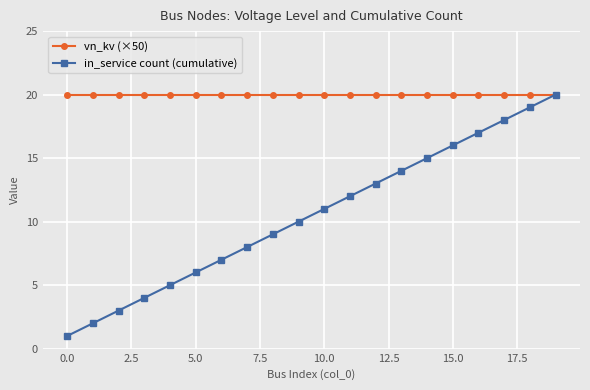

List the series in order of their overall mean, highest first.

vn_kv (×50), in_service count (cumulative)